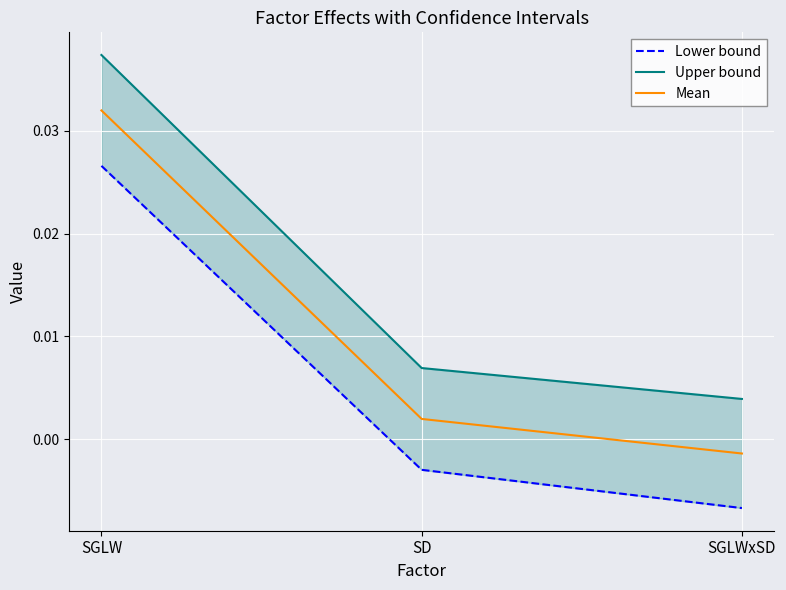

What position from the left is SGLWxSD?

3